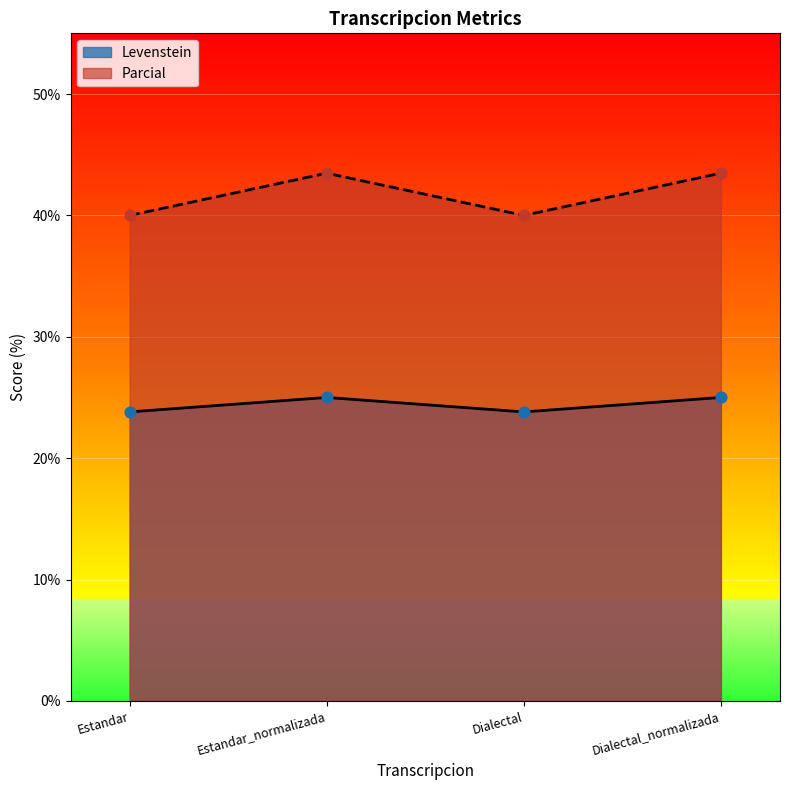

Is the value of Parcial at Dialectal_normalizada greater than the value of Levenstein at Estandar?

Yes